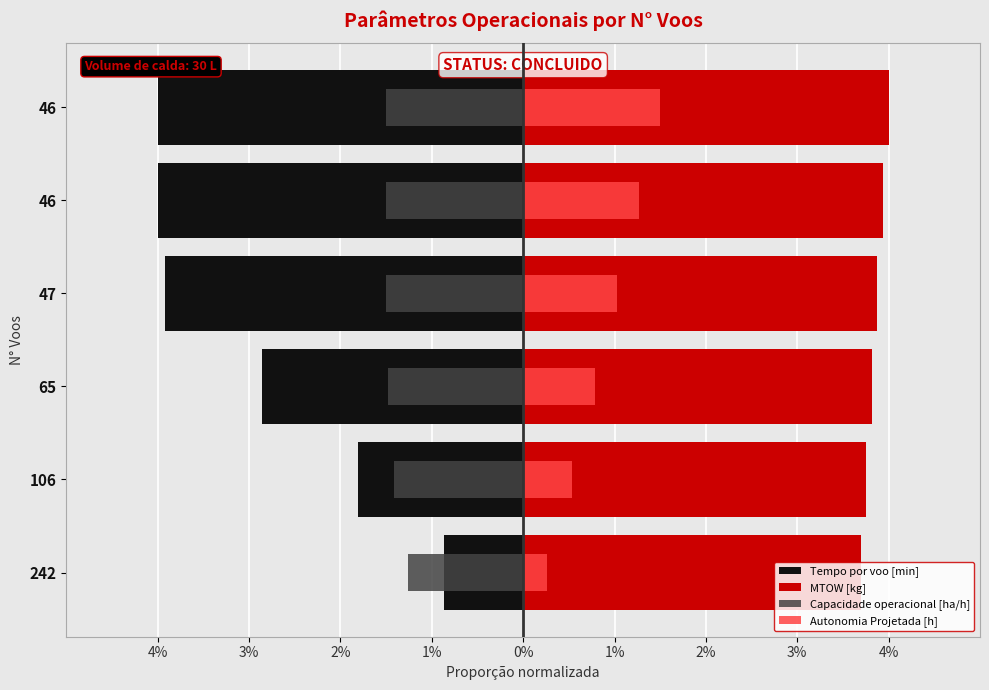

What is the value of the Capacidade operacional [ha/h] bar at the 4th from the left?

-1.5